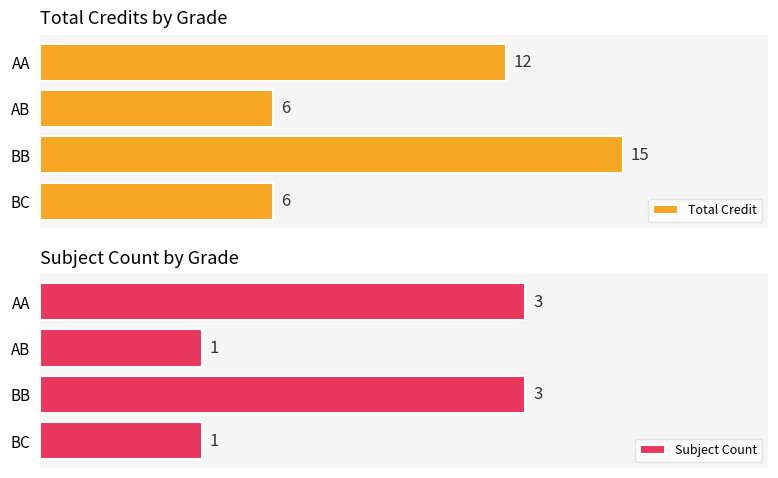

Which series has the largest range (max minus min)?

Total Credit